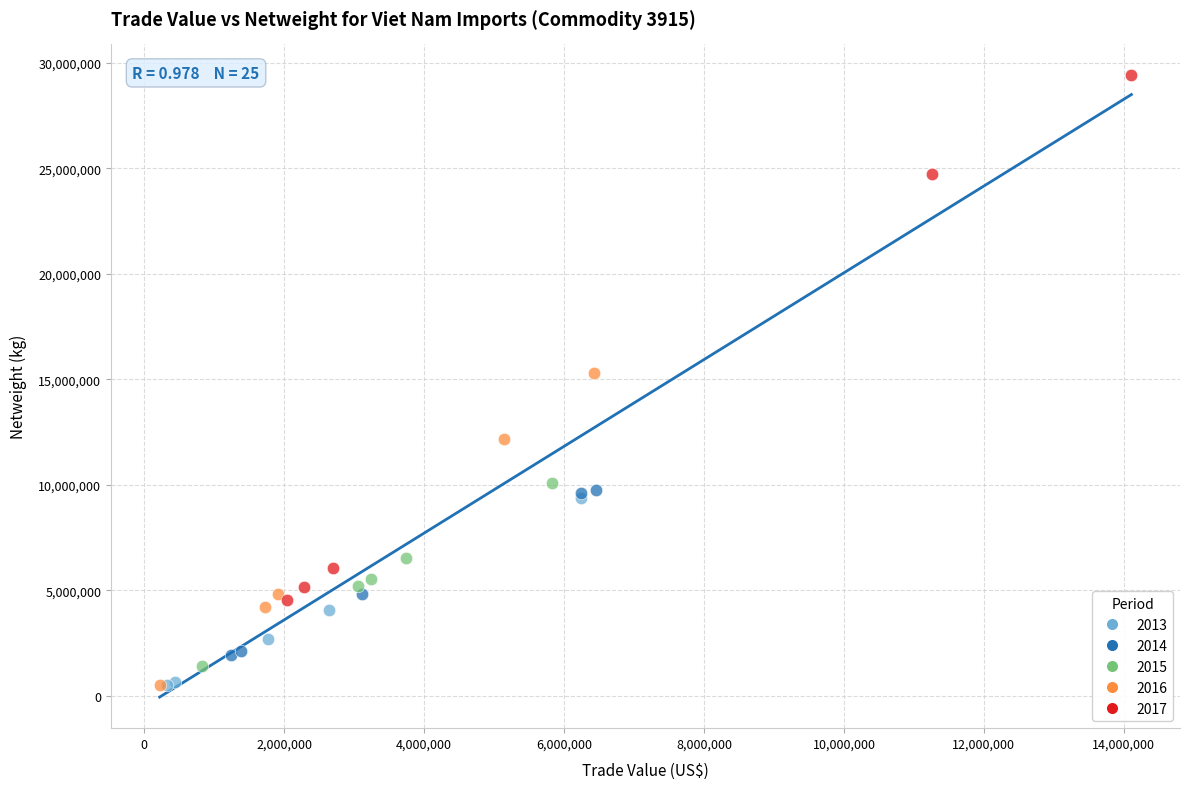

Which series has the widest spread of Y values?

2017